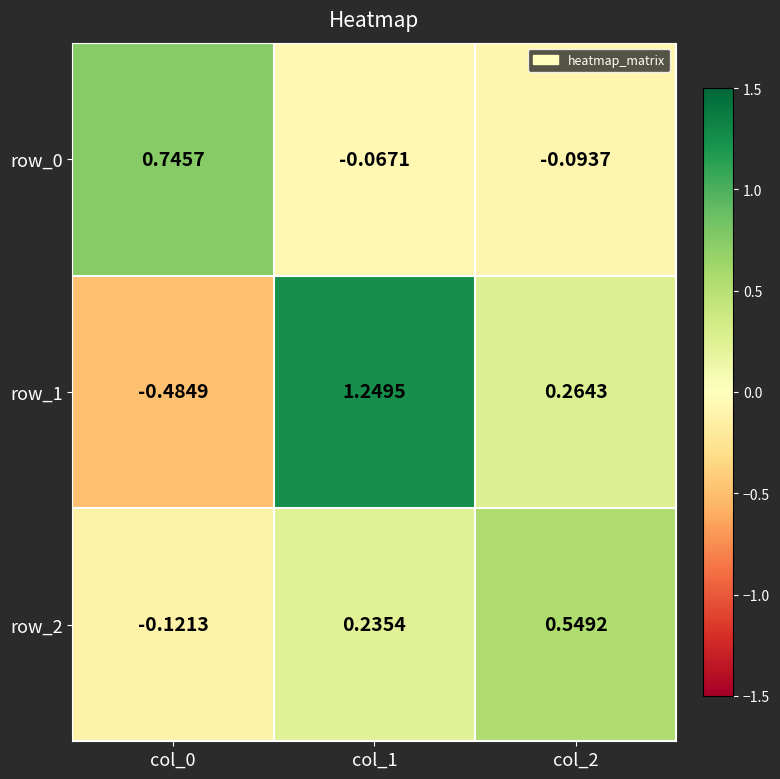

What is the maximum value shown in the chart?

1.2